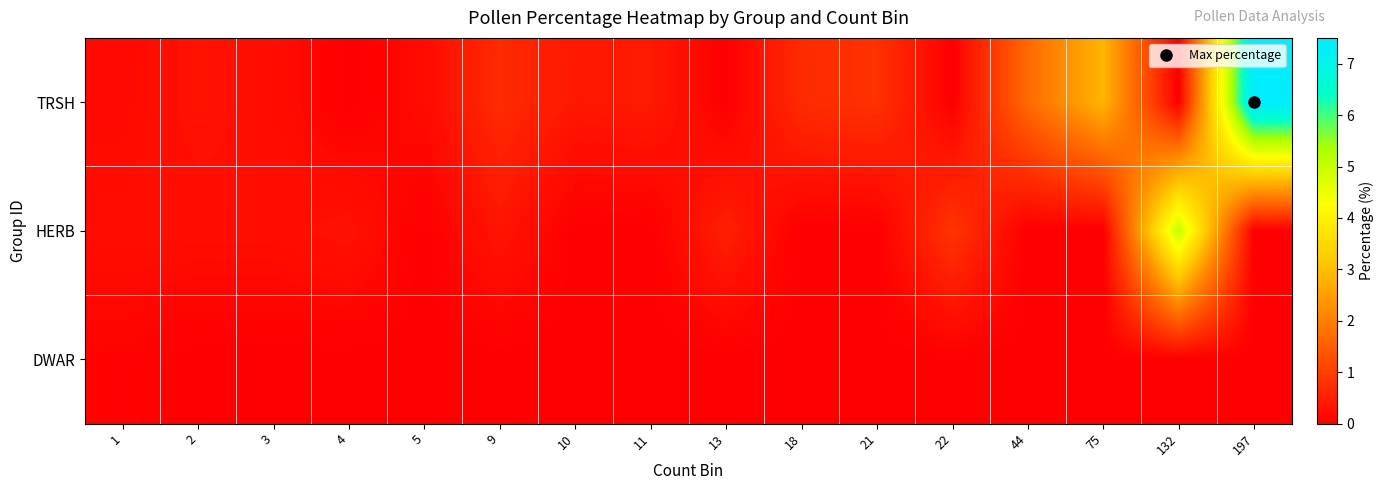

Which series changed the most between 5 and 9?

TRSH